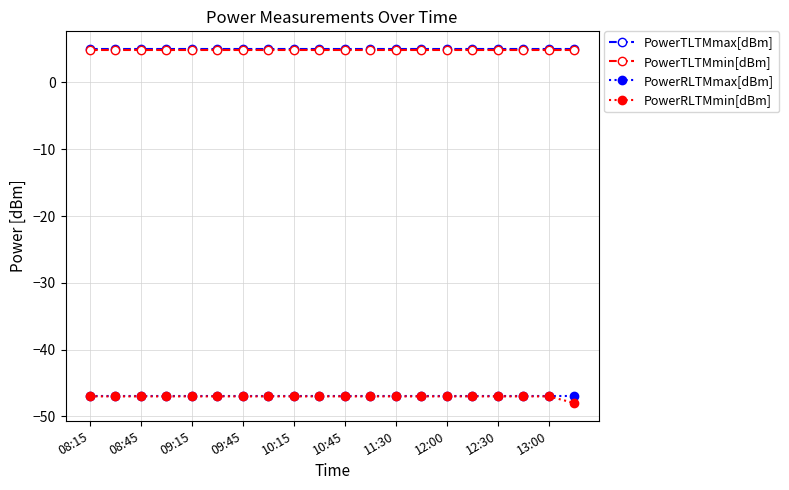

What is the greatest value displayed?

5.0